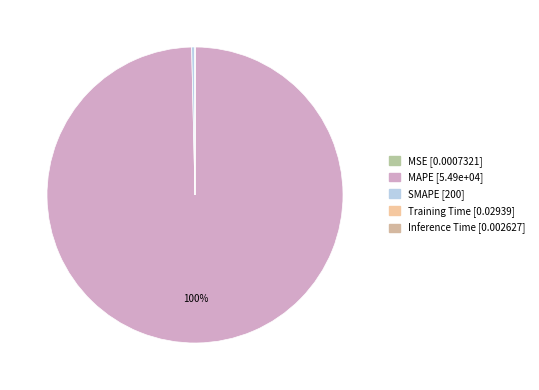

Which has a higher value, Training Time or Inference Time?

Training Time